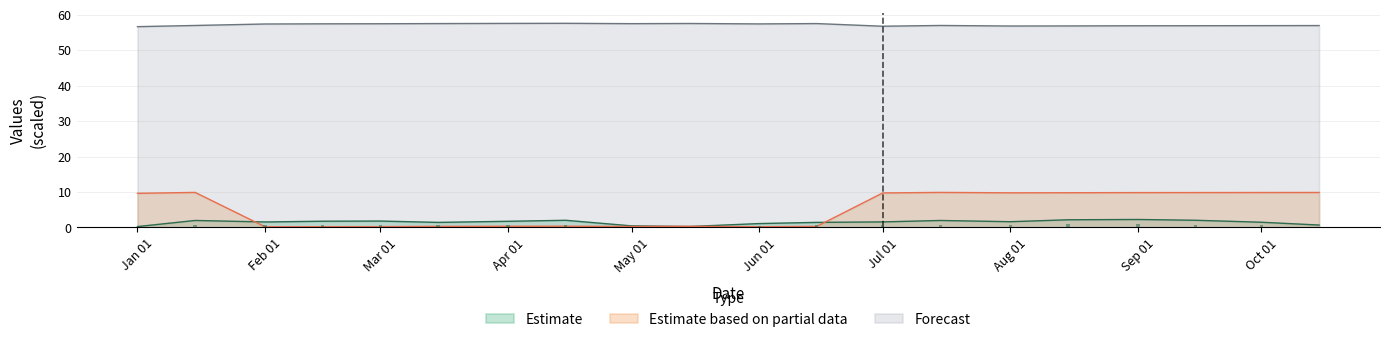

Reading left to right, list all the values displayed in this chart.

col_3: 0.3	2.0	1.6	1.8	1.8	1.4	1.7	2.0	0.5	0.3	1.1	1.4	1.6	2.0	1.6	2.2	2.3	2.0	1.5	0.7
col_6: 9.6	9.9	0.2	0.2	0.2	0.3	0.3	0.4	0.3	0.3	0.2	0.3	9.7	9.9	9.8	9.8	9.8	9.9	9.9	9.9
col_7: 56.7	57.0	57.4	57.5	57.5	57.6	57.6	57.6	57.5	57.6	57.5	57.6	56.8	57.0	56.9	56.9	56.9	56.9	57.0	57.0